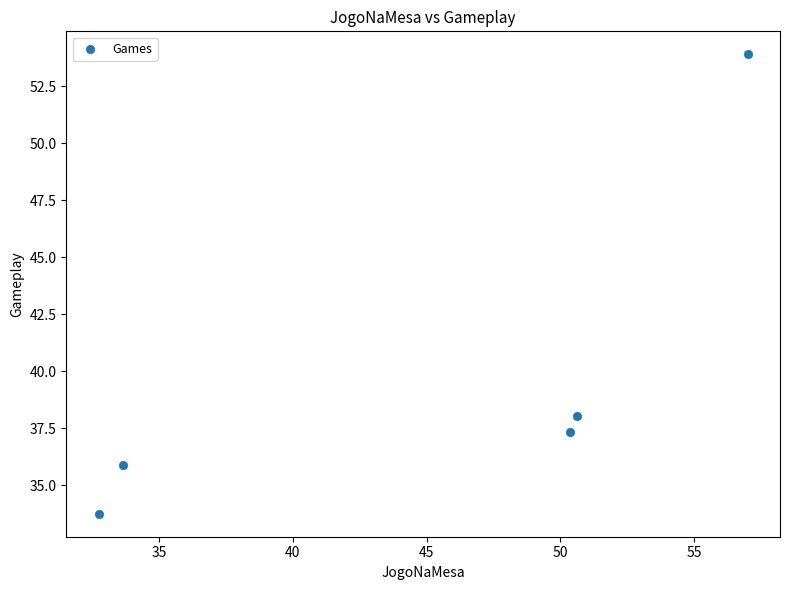

What is the range of X values (max minus min)?

24.2